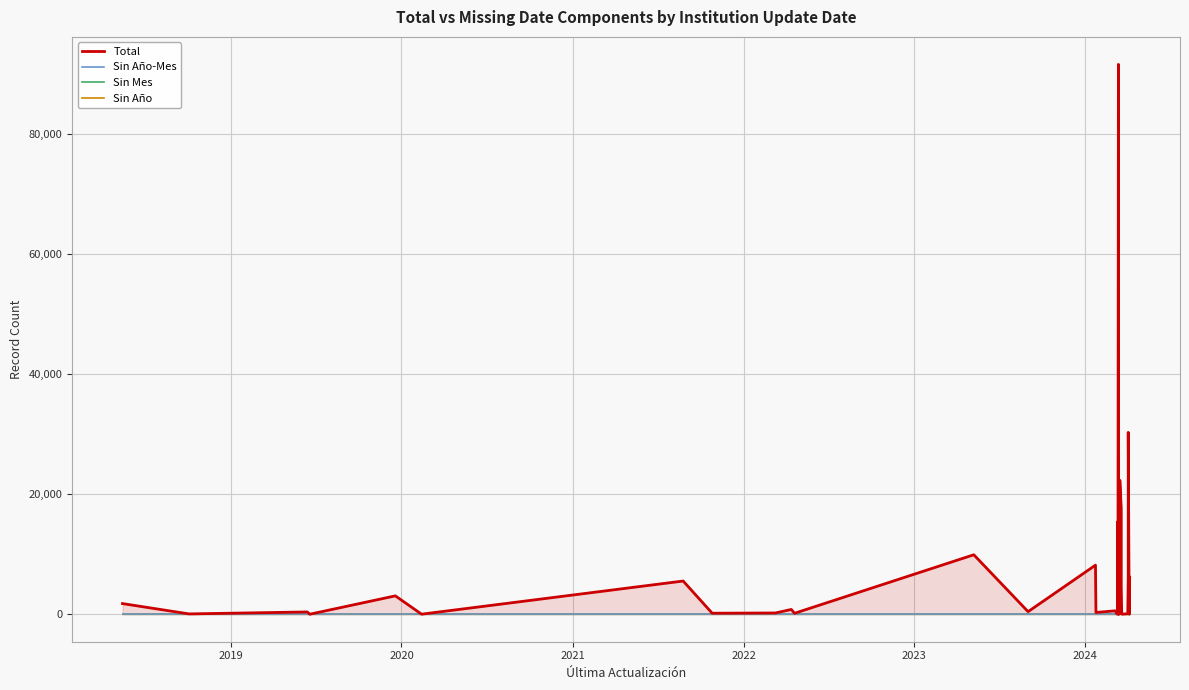

True or false: Sin Mes and Sin Año cross at least once.

False